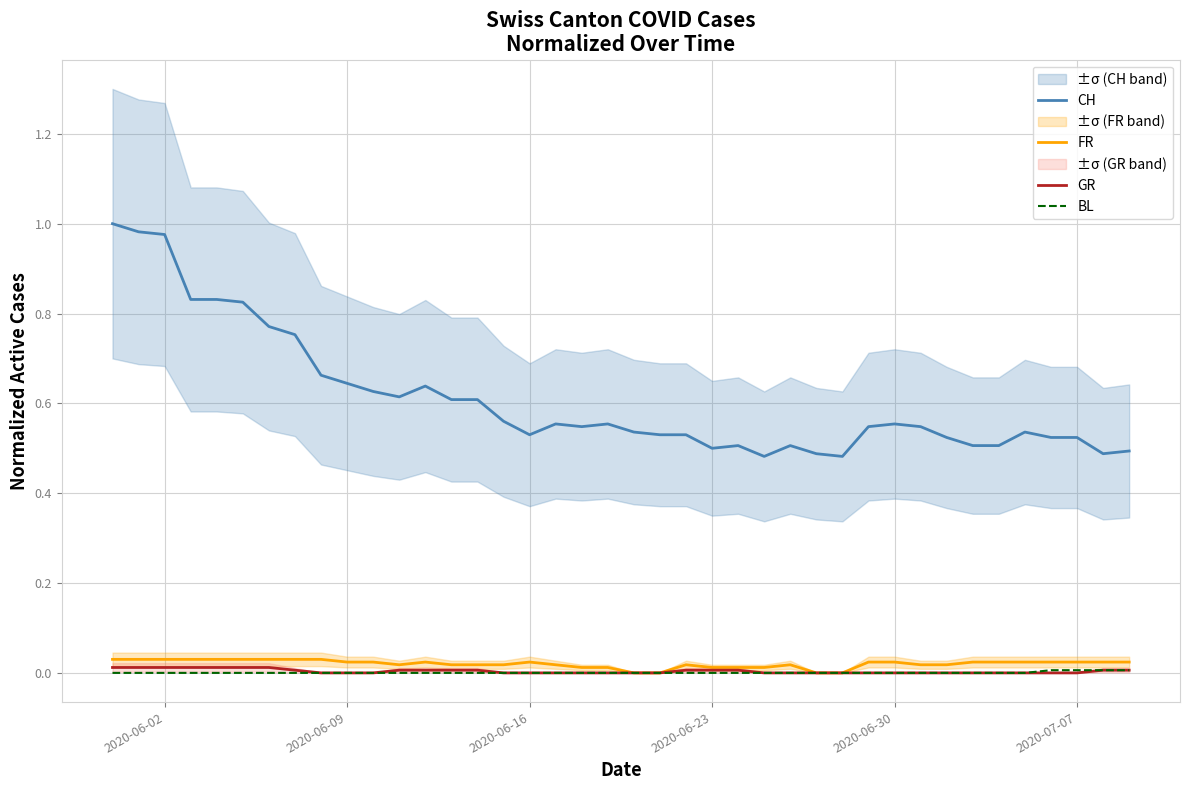

At how many categories does at least one series exceed 0?

40